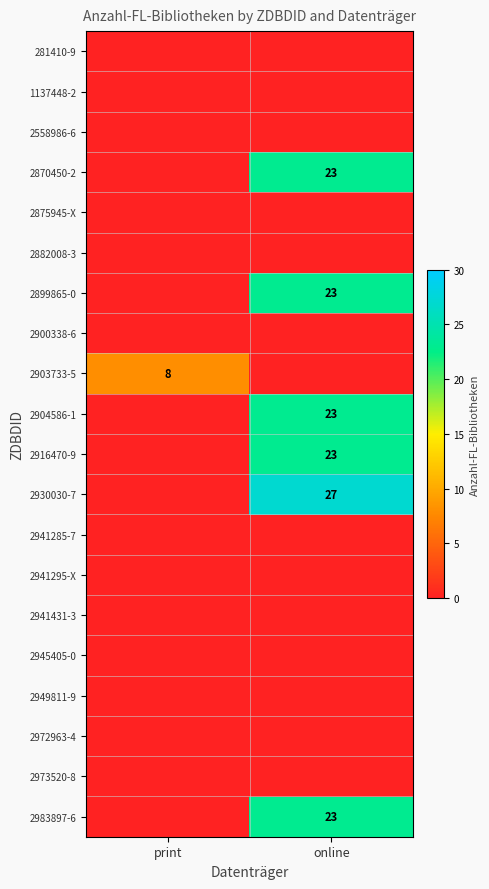

True or false: 2903733-5 has a value of 8 at print.

True